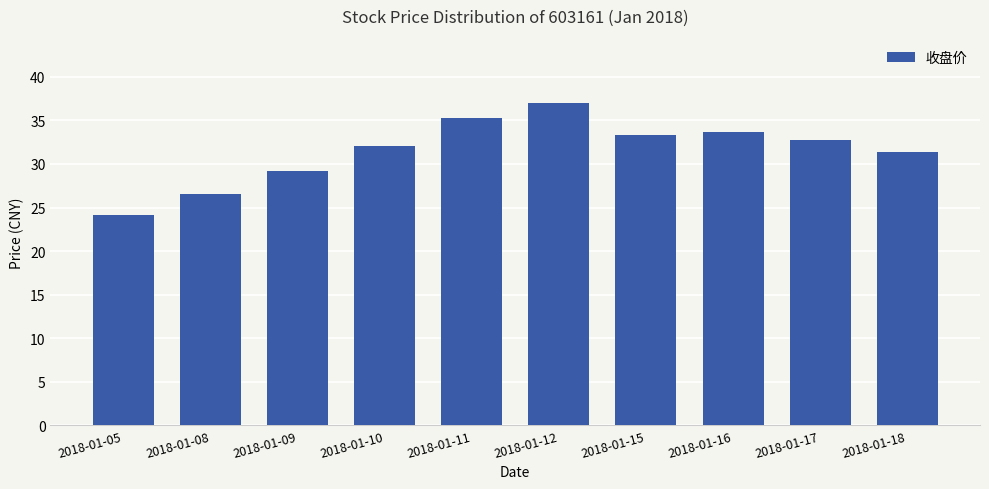

Reading right to left, transcribe all the data shown in this chart.

31.4	32.7	33.7	33.3	37.0	35.3	32.1	29.2	26.5	24.1